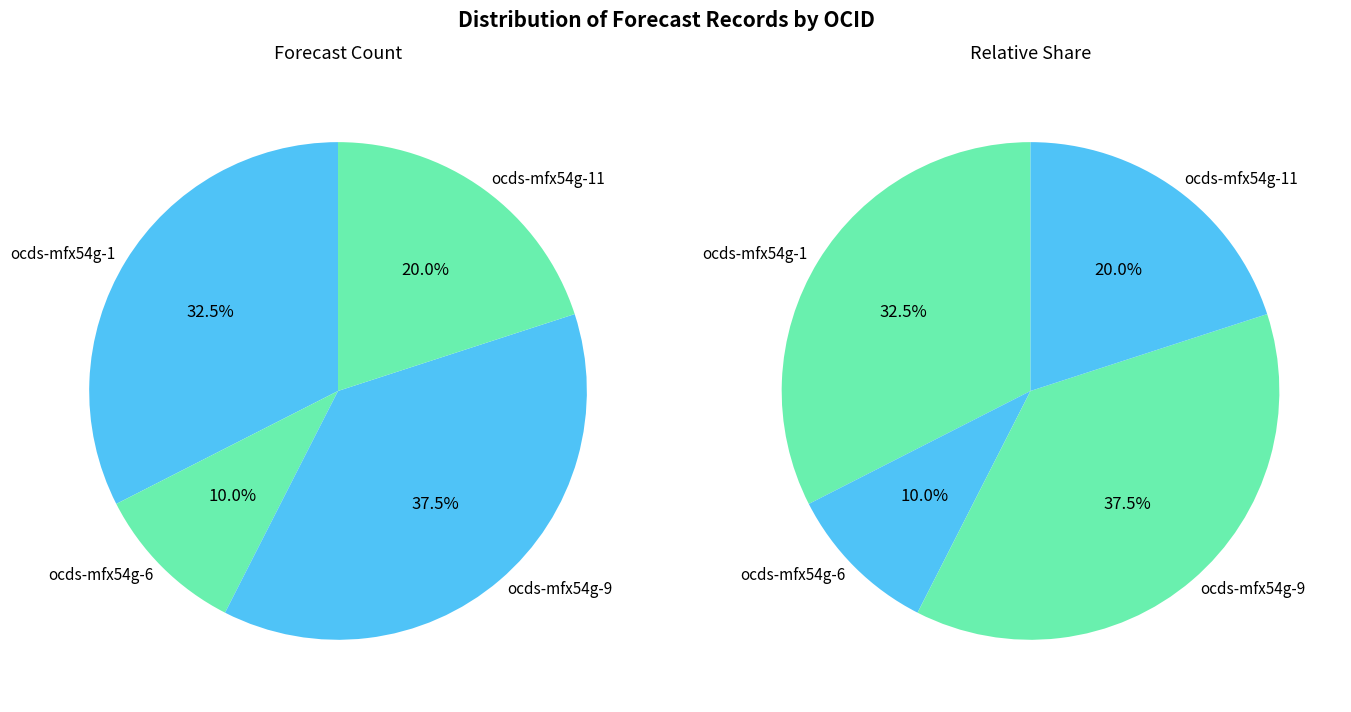

To the nearest percent, what portion does ocds-mfx54g-9 represent?

38%